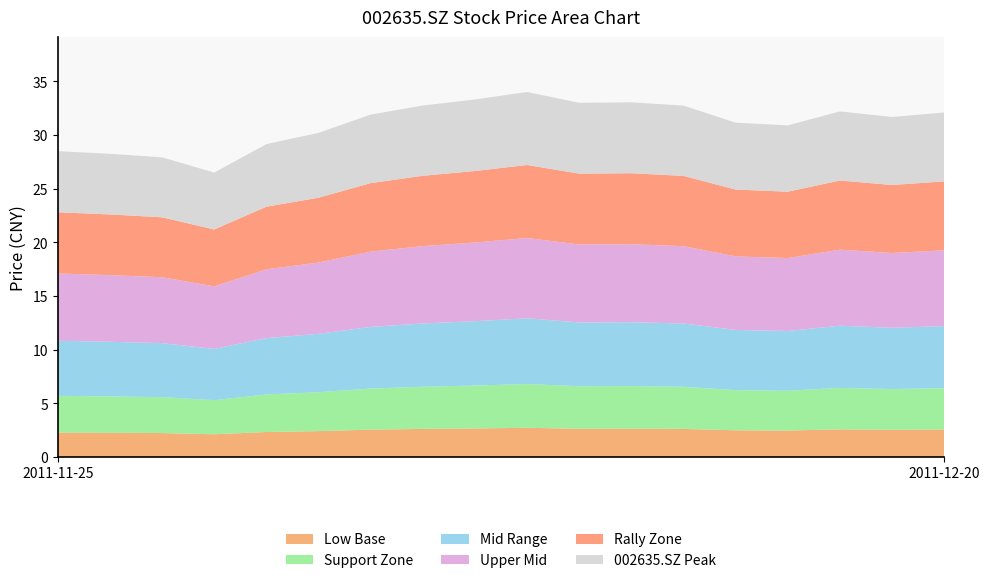

Reading left to right, what are all the values shown in this chart?

2011-11-25=28.5	2011-11-28=28.2	2011-11-29=27.9	2011-11-30=26.5	2011-12-01=29.1	2011-12-02=30.2	2011-12-05=31.9	2011-12-06=32.8	2011-12-07=33.3	2011-12-08=34.0	2011-12-09=33.0	2011-12-12=33.0	2011-12-13=32.7	2011-12-14=31.1	2011-12-15=30.9	2011-12-16=32.2	2011-12-19=31.7	2011-12-20=32.1